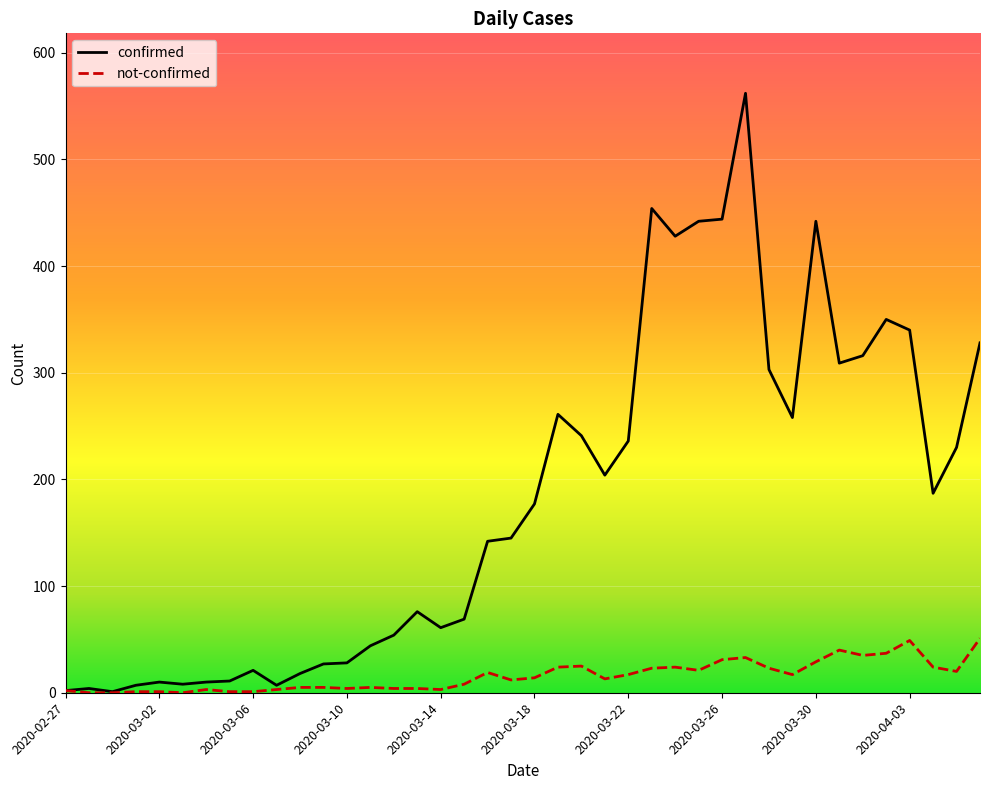

What is the average value of the confirmed series?

181